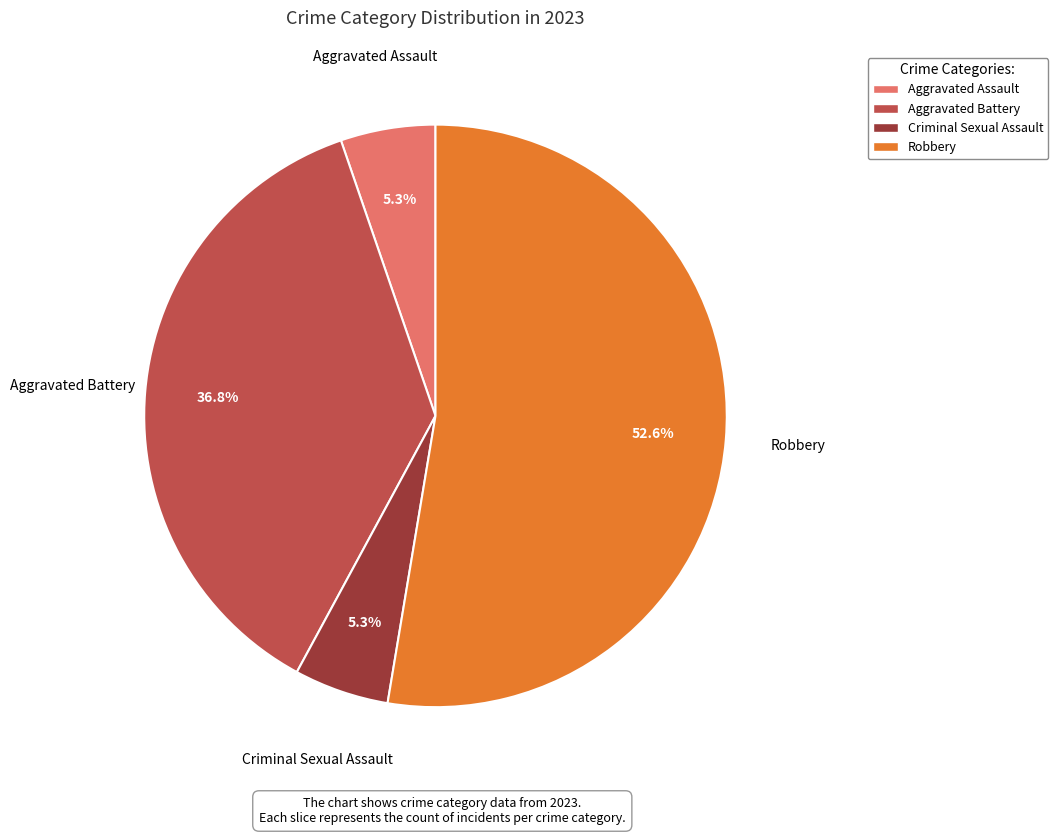

To the nearest percent, what is the difference between the Aggravated Battery and Criminal Sexual Assault slice percentages?

32%